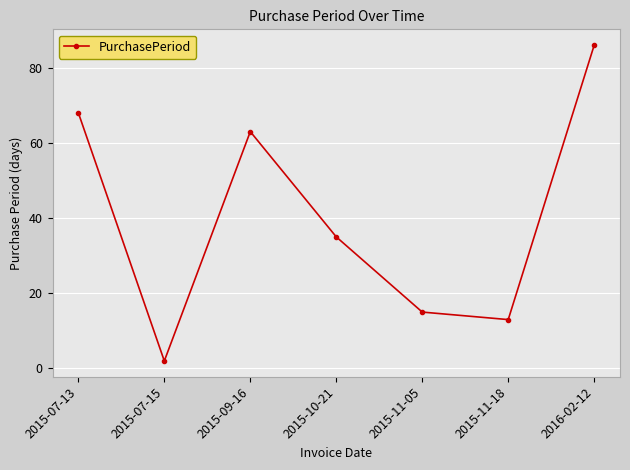

Reading left to right, what are all the values shown in this chart?

68	2	63	35	15	13	86